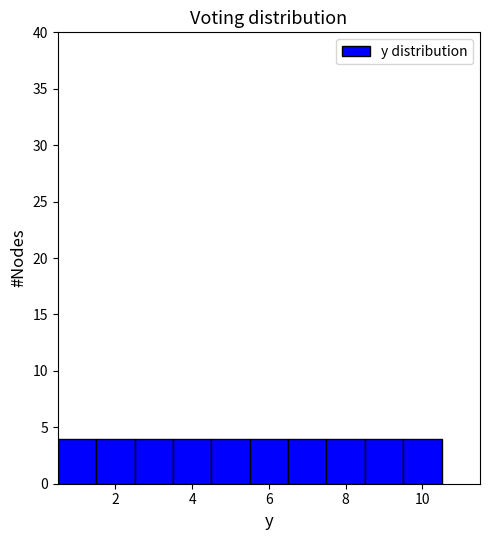

Reading left to right, transcribe this chart: for each bar, give the range it covers on the x-axis and its height. Neither the bar edges nor the heights are printed on the chart, so give them approximately, as read against the axes.

0.5 to 1.5: 4
1.5 to 2.5: 4
2.5 to 3.5: 4
3.5 to 4.5: 4
4.5 to 5.5: 4
5.5 to 6.5: 4
6.5 to 7.5: 4
7.5 to 8.5: 4
8.5 to 9.5: 4
9.5 to 10.5: 4